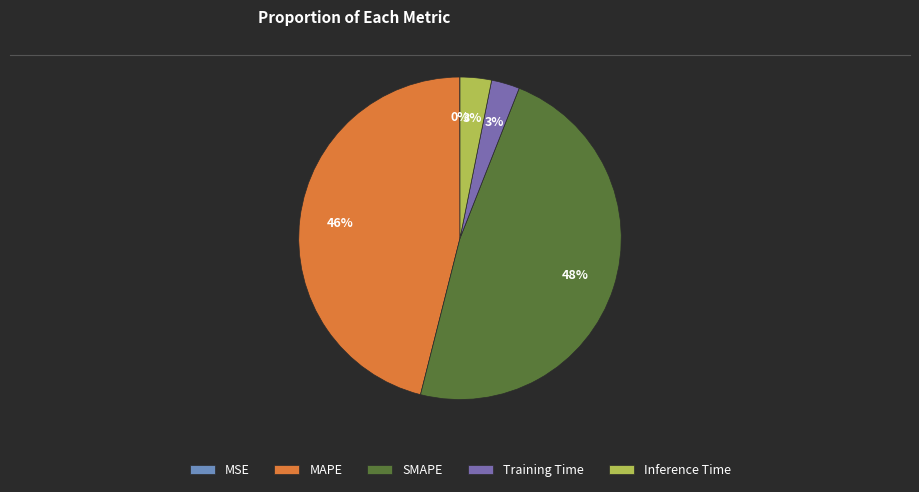

Combined, do MAPE and Training Time account for over 50%?

No